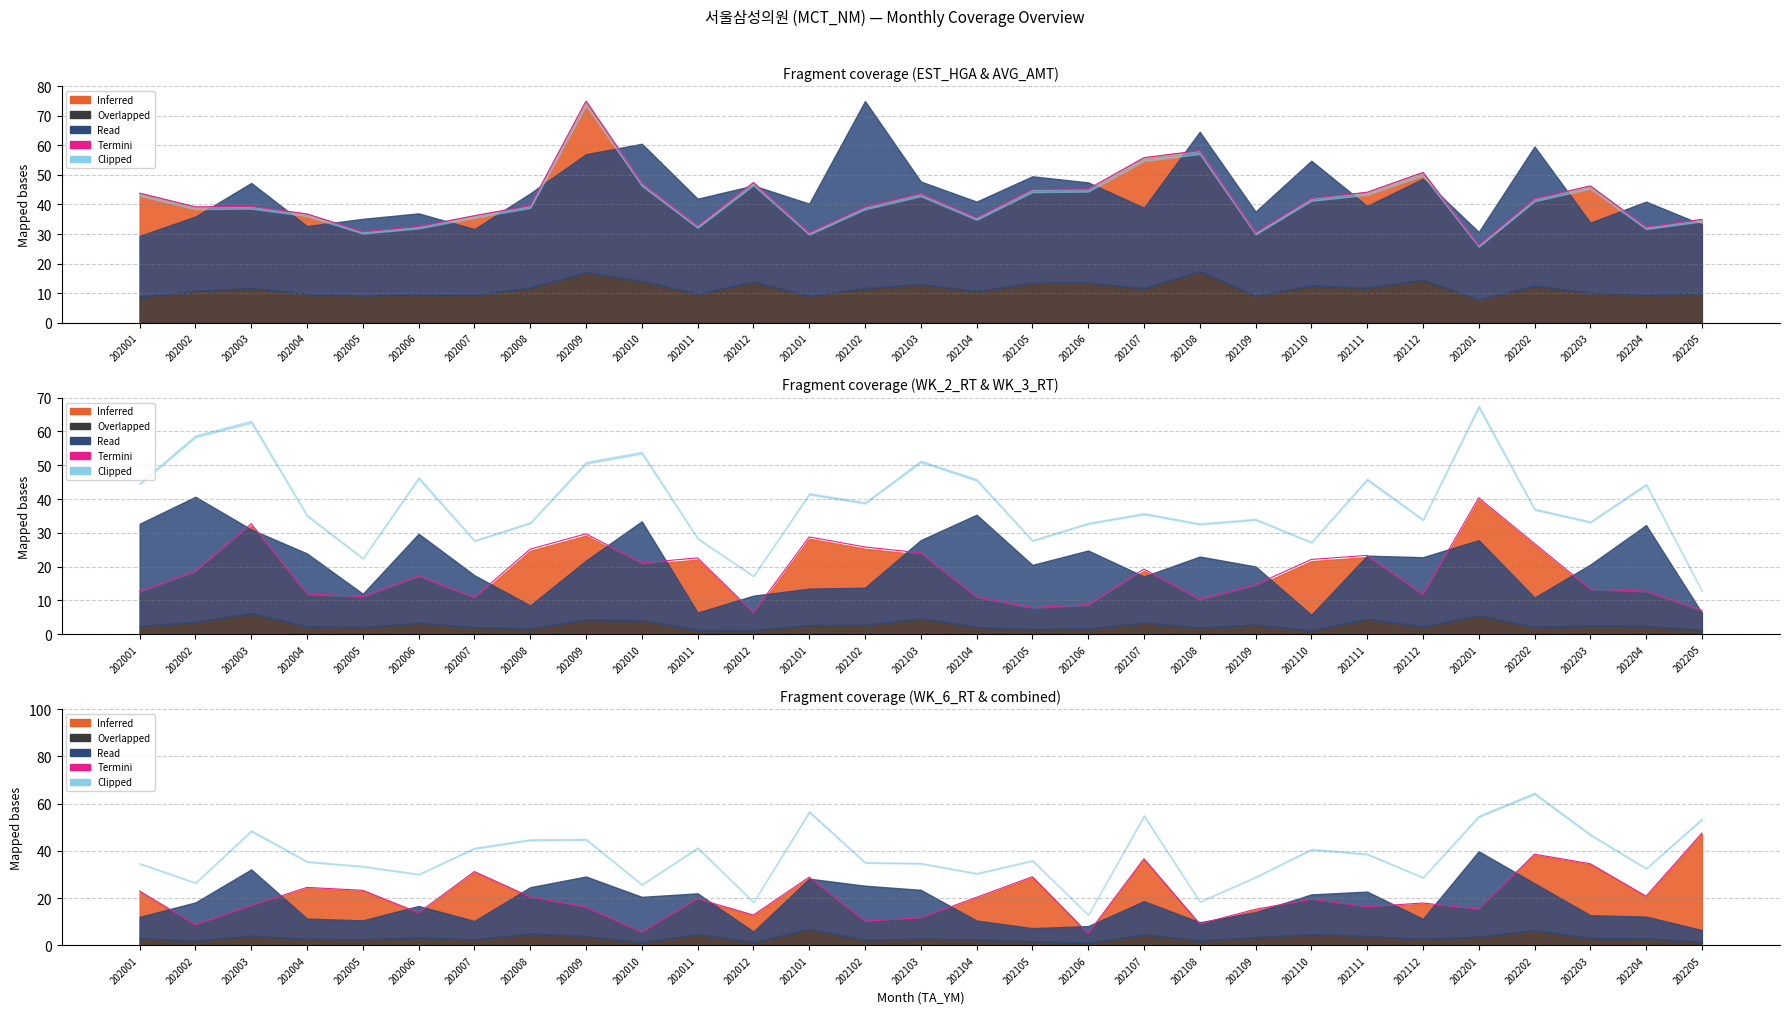

List the labels in order of value, largest first.

202205, 202202, 202107, 202203, 202007, 202105, 202101, 202004, 202005, 202001, 202204, 202008, 202104, 202011, 202110, 202112, 202003, 202111, 202009, 202201, 202109, 202006, 202012, 202103, 202102, 202108, 202002, 202010, 202106